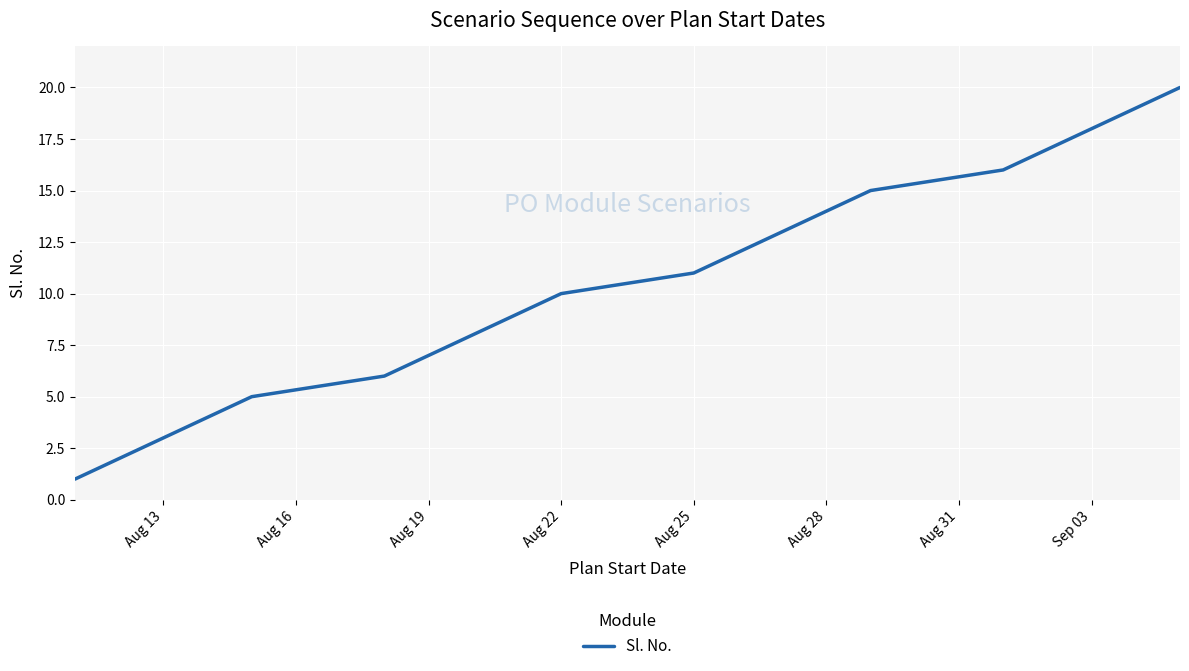

Does the chart display data point markers on the line(s)?

No